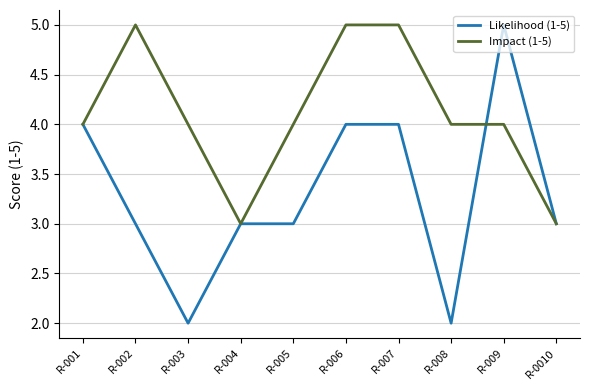

How many Likelihood (1-5) values are between 3 and 4?

7